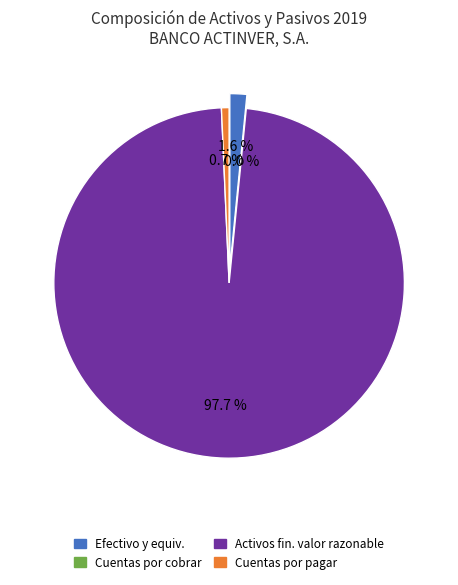

What percentage is NOT represented by Activos financieros a valor razonable?

2.3%